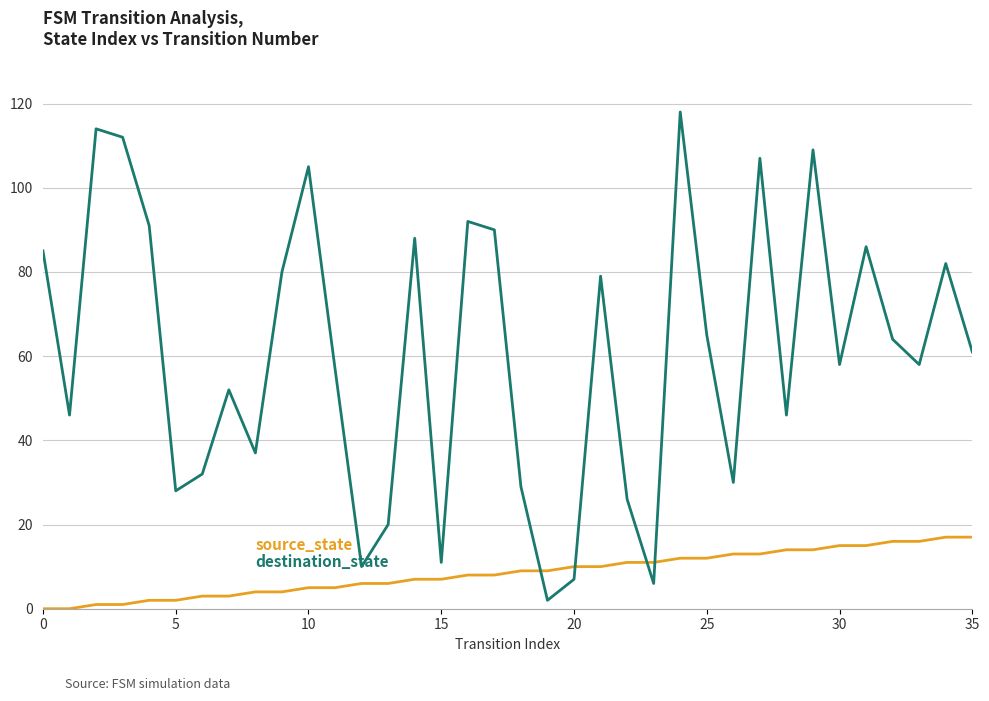

Reading left to right, extract all data points from this chart.

source_state: 0	0	1	1	2	2	3	3	4	4	5	5	6	6	7	7	8	8	9	9	10	10	11	11	12	12	13	13	14	14	15	15	16	16	17	17
destination_state: 85	46	114	112	91	28	32	52	37	80	105	57	10	20	88	11	92	90	29	2	7	79	26	6	118	65	30	107	46	109	58	86	64	58	82	61